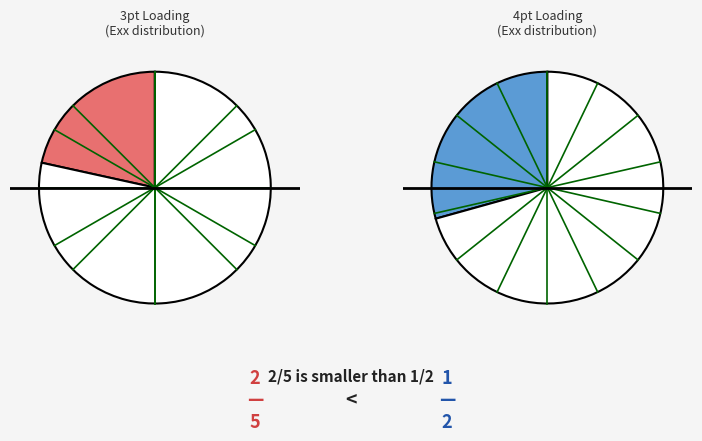

How many slices are in this pie chart?

14